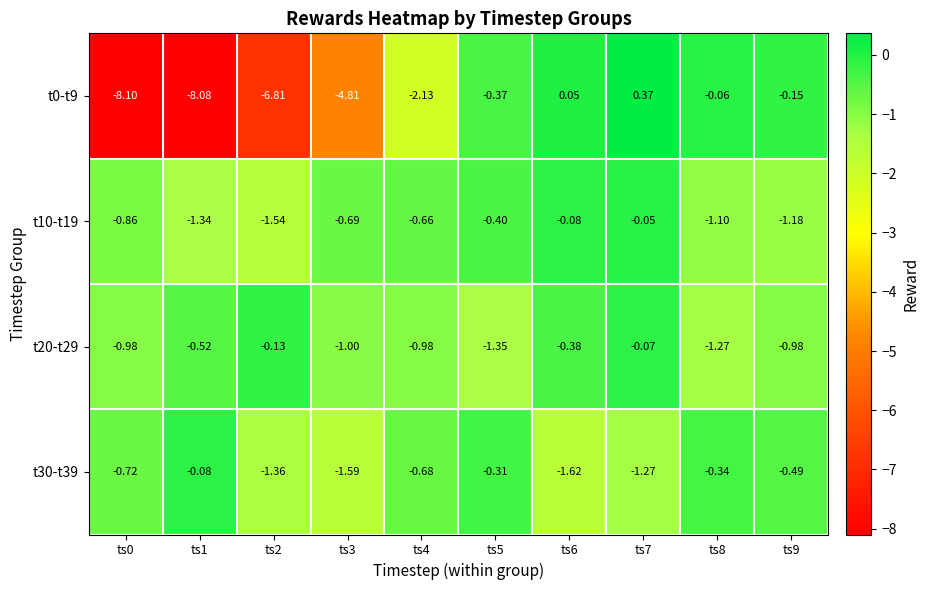

List the series in order of their peak value, highest first.

t0-t9, t10-t19, t20-t29, t30-t39